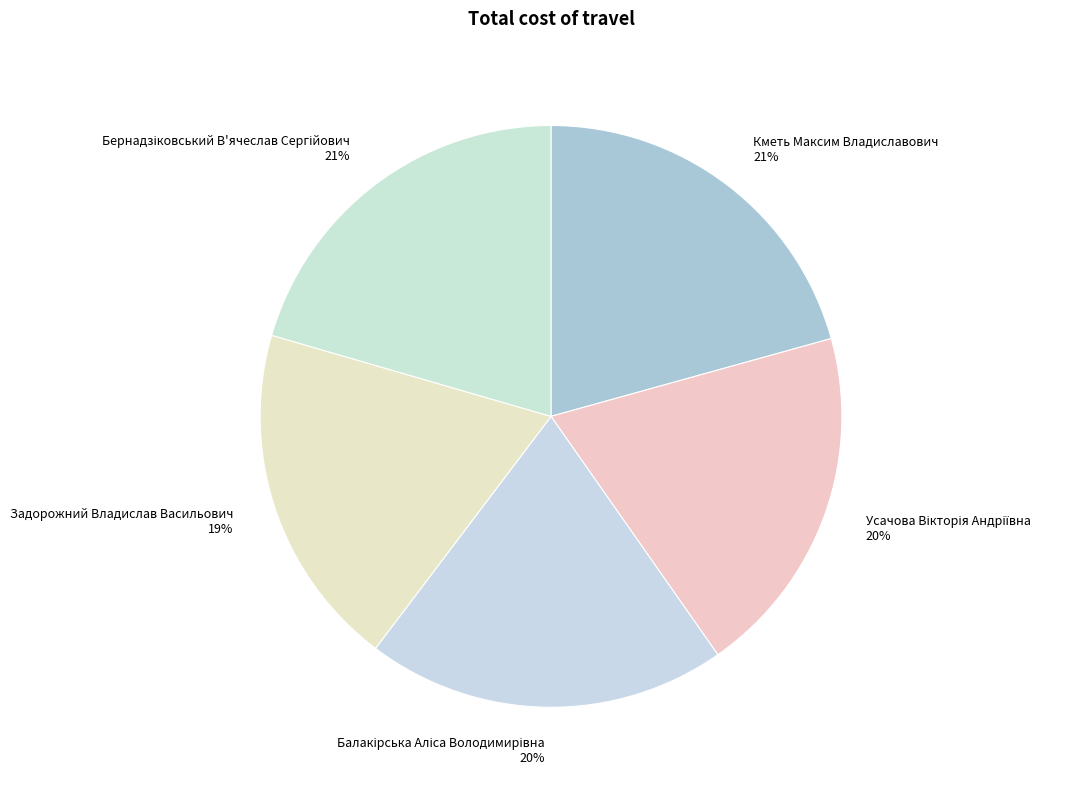

The Задорожний Владислав Васильович 19% slice represents 4% of the pie. True or false?

False